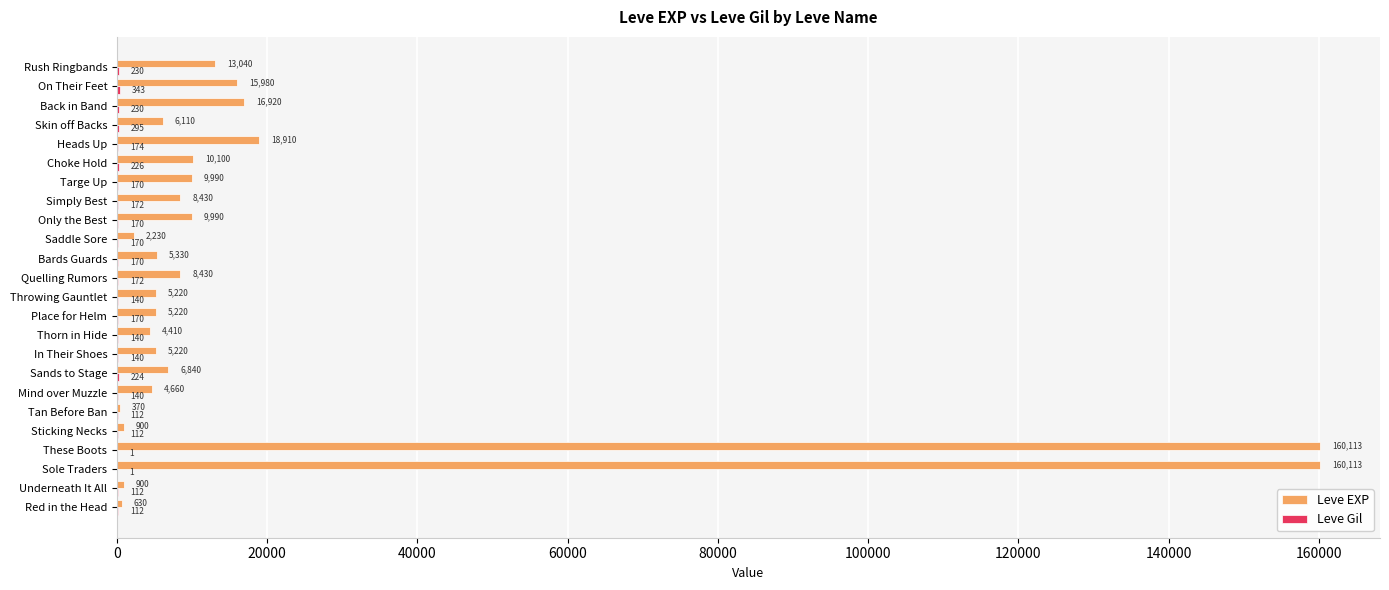

Which series has the largest total across all categories?

Leve EXP